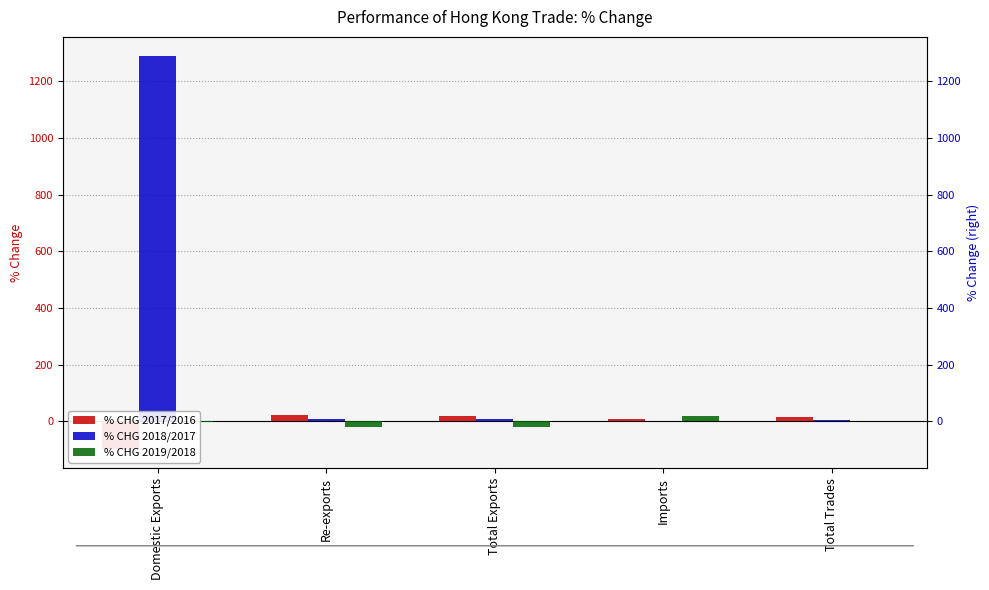

Which label corresponds to the largest value in the chart?

Domestic Exports